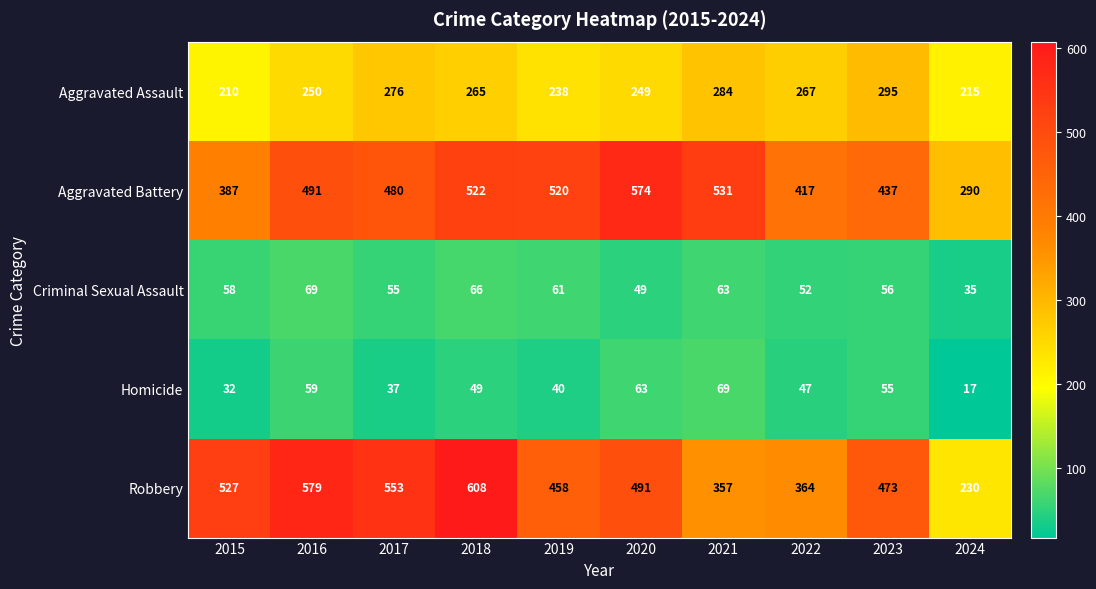

At 2021, list the series in order from largest to smallest.

Aggravated Battery, Robbery, Aggravated Assault, Homicide, Criminal Sexual Assault